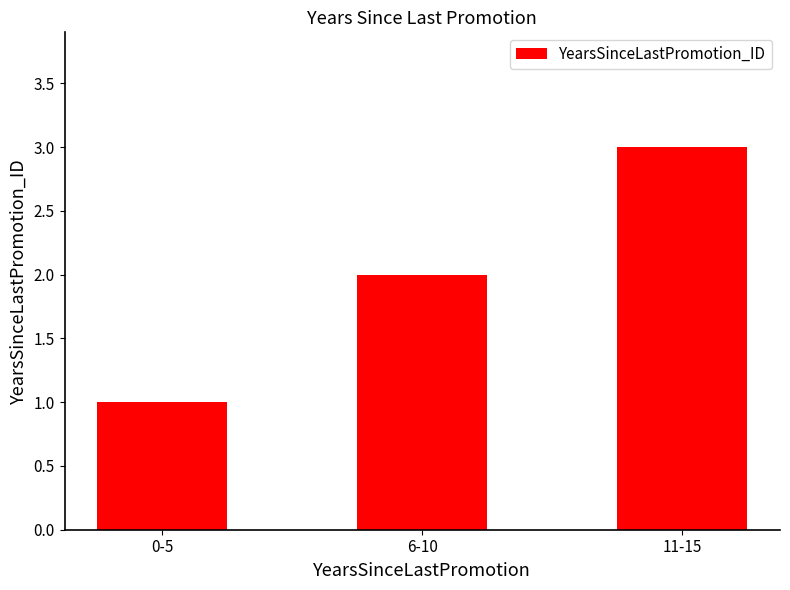

True or false: the data shows 1 at 0-5.

True